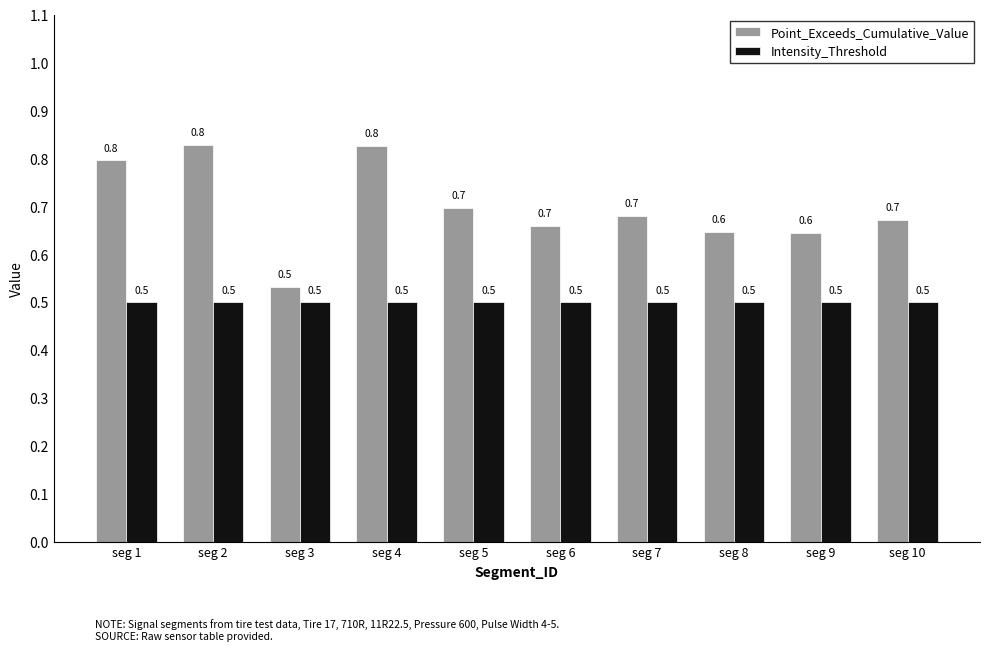

What is the spread (max minus min) of values at seg 9?

0.1